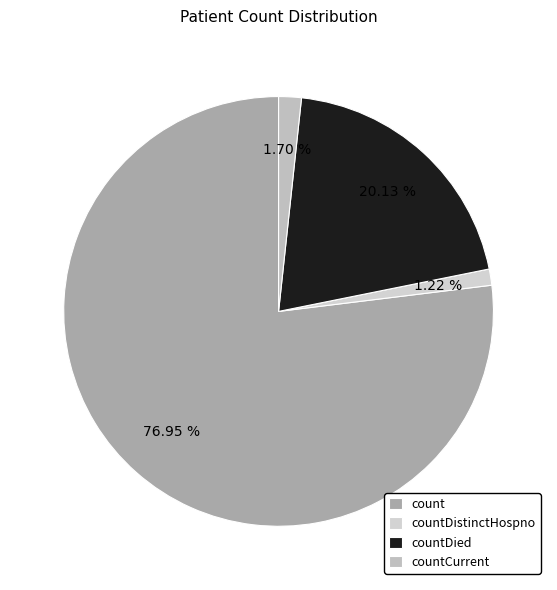

To the nearest percent, what is the combined percentage of countCurrent and countDied?

22%